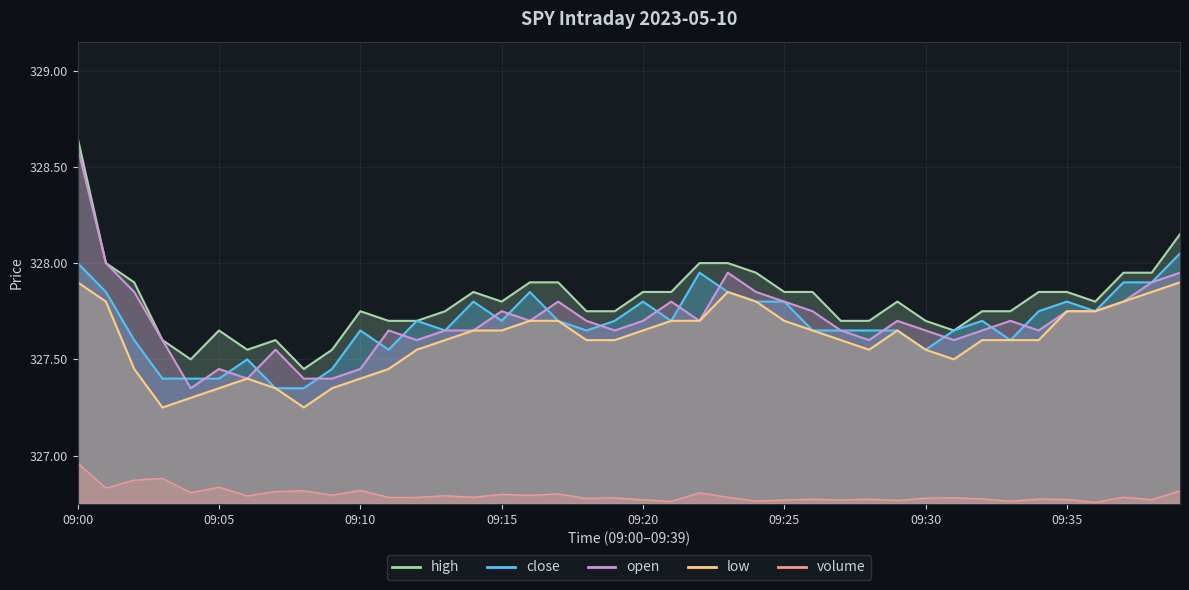

True or false: volume and high intersect in this chart.

False